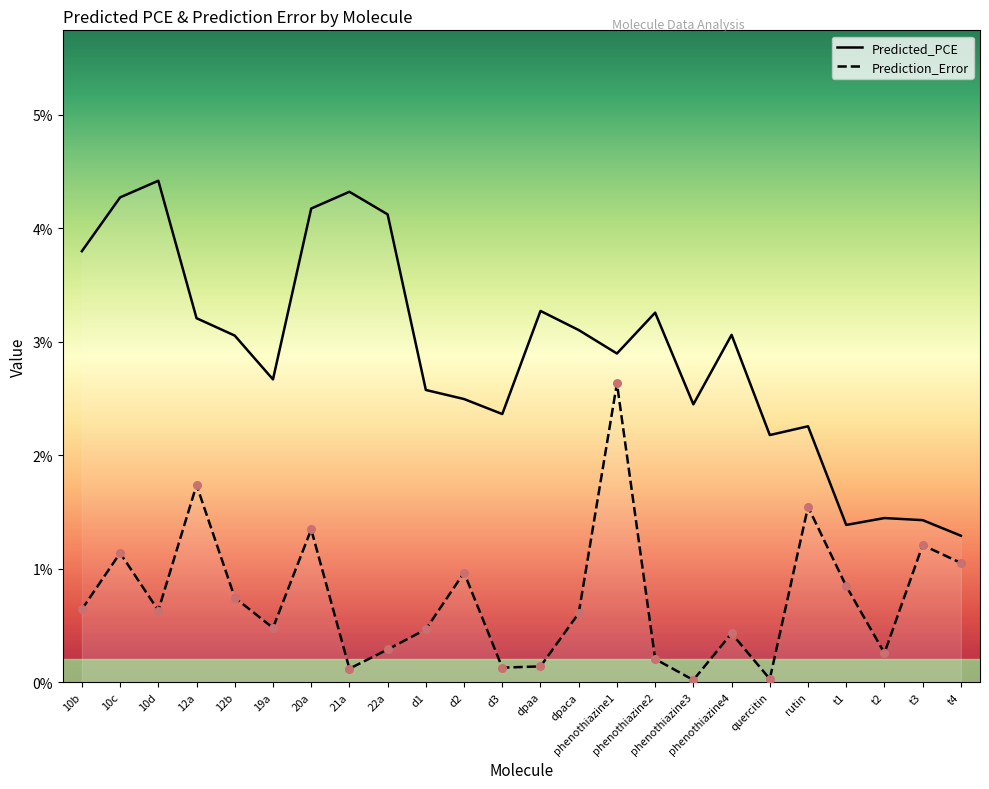

Which series reaches the minimum Y coordinate?

Prediction_Error